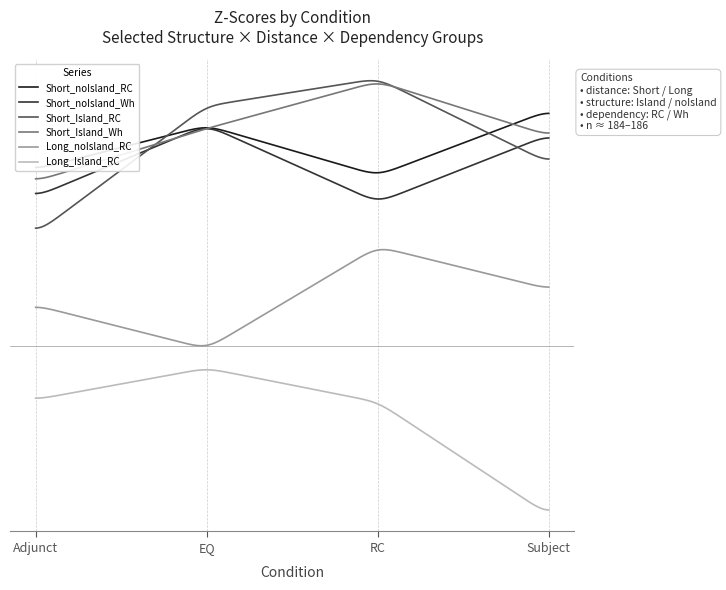

Is this an area chart (filled region under the line)?

No